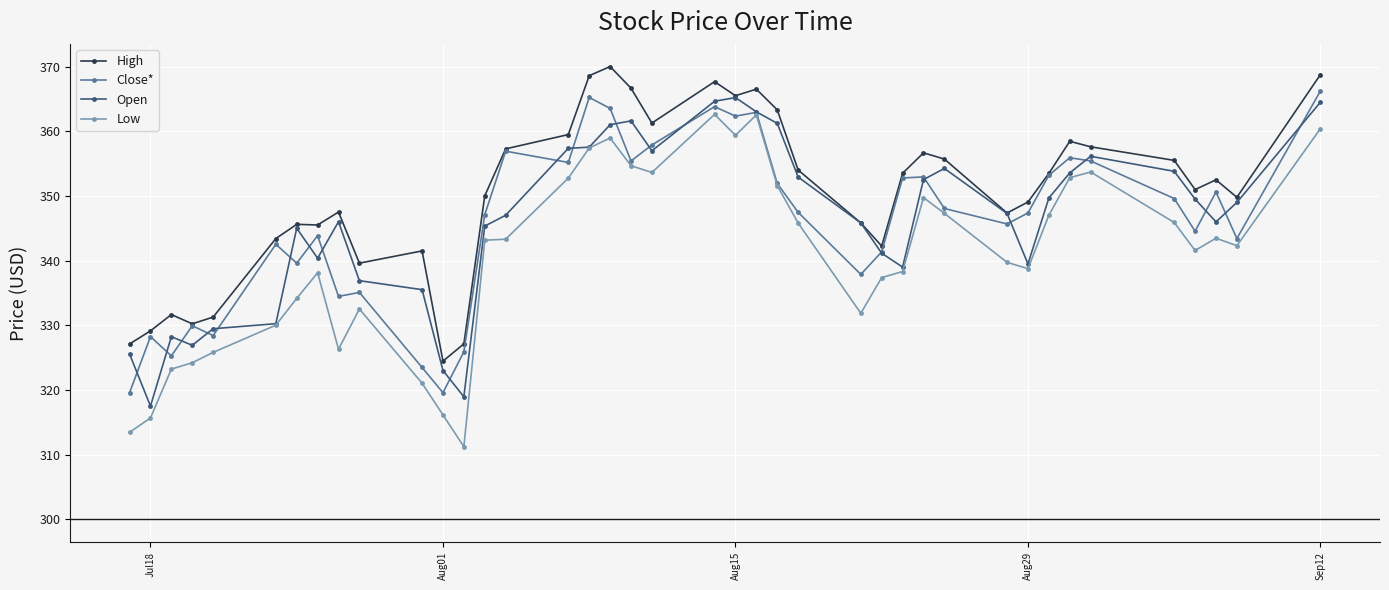

What is the value of the Close* point at the 32nd from the left?

347.4